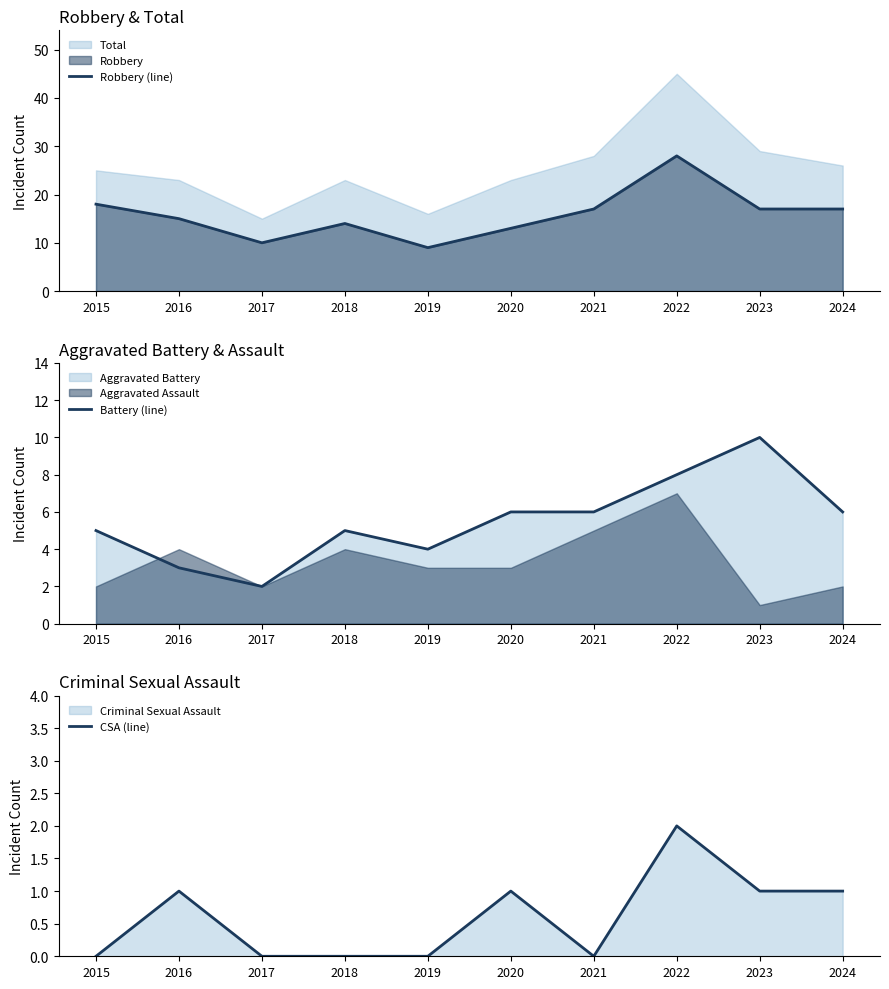

At how many categories does at least one series exceed 5?

10